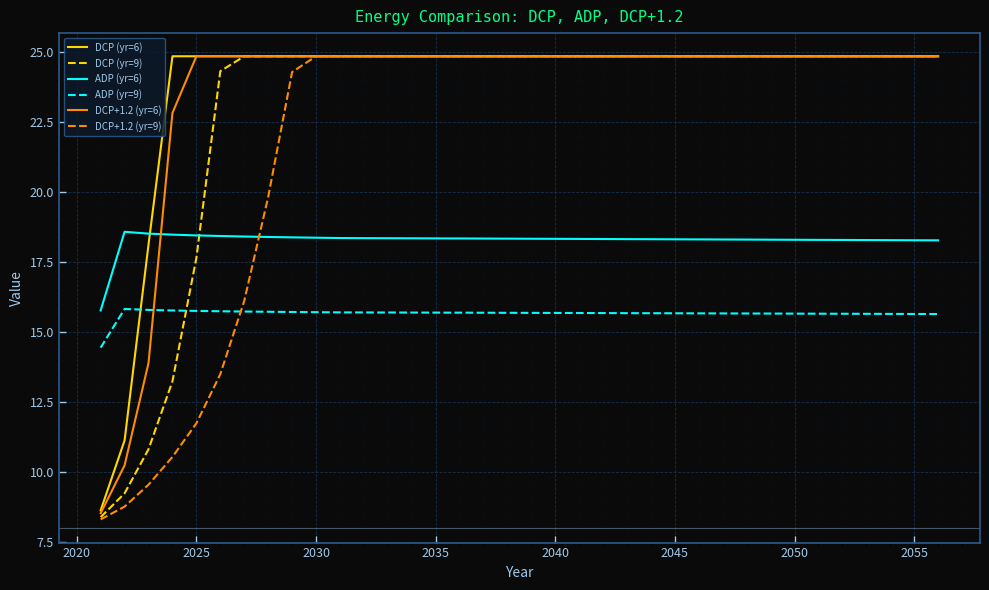

Which series ends up on top after the final intersection of DCP+1.2 (yr=9) and ADP (yr=9)?

DCP+1.2 (yr=9)